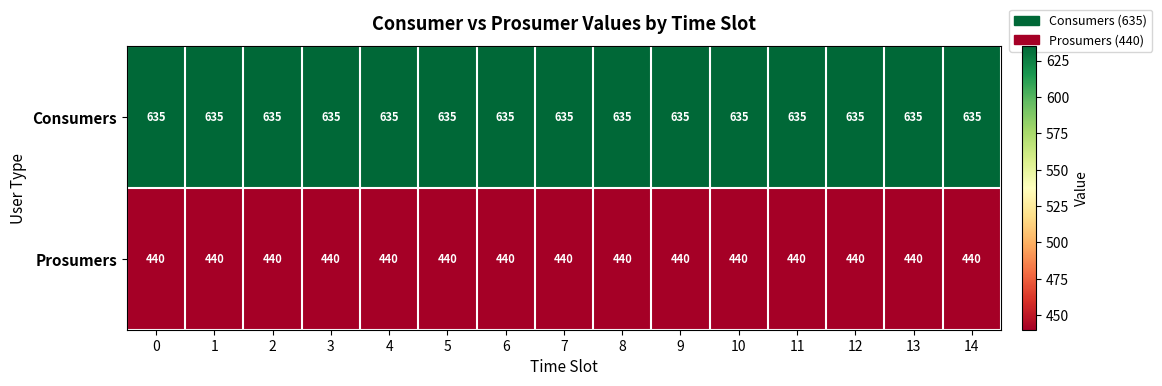

At 5, list the series in order from largest to smallest.

Consumers, Prosumers